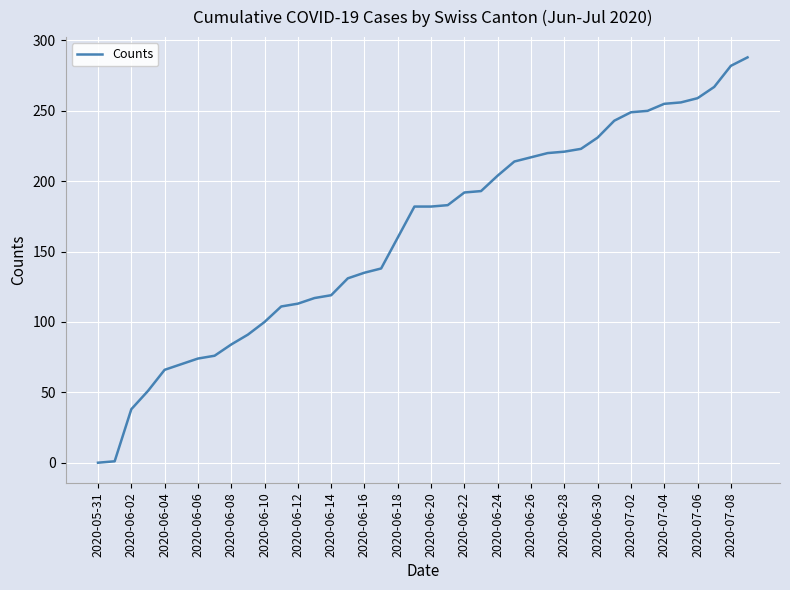

What is the difference between the maximum and minimum values?

288